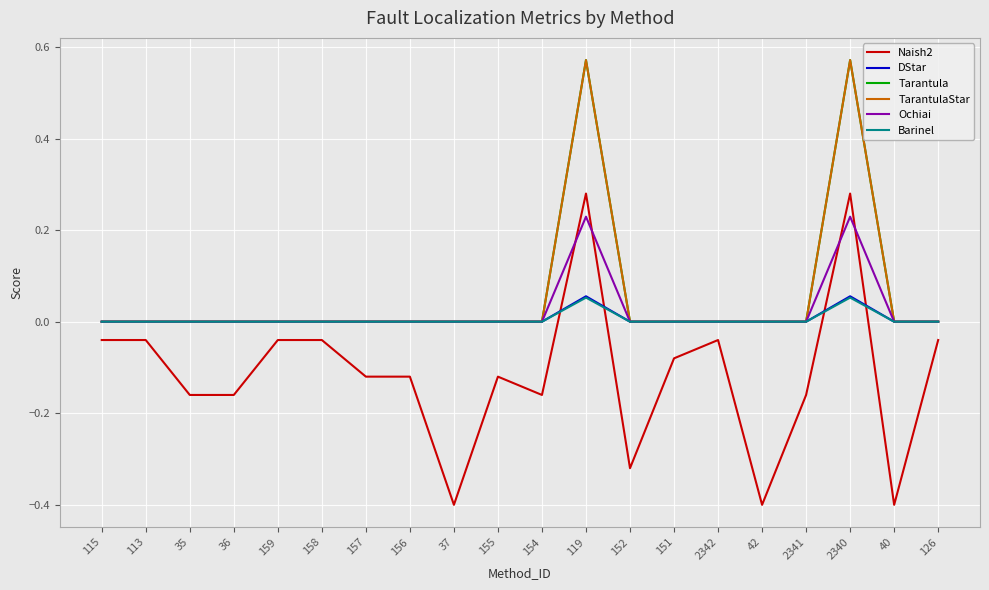

At how many categories does at least one series exceed 0?

2